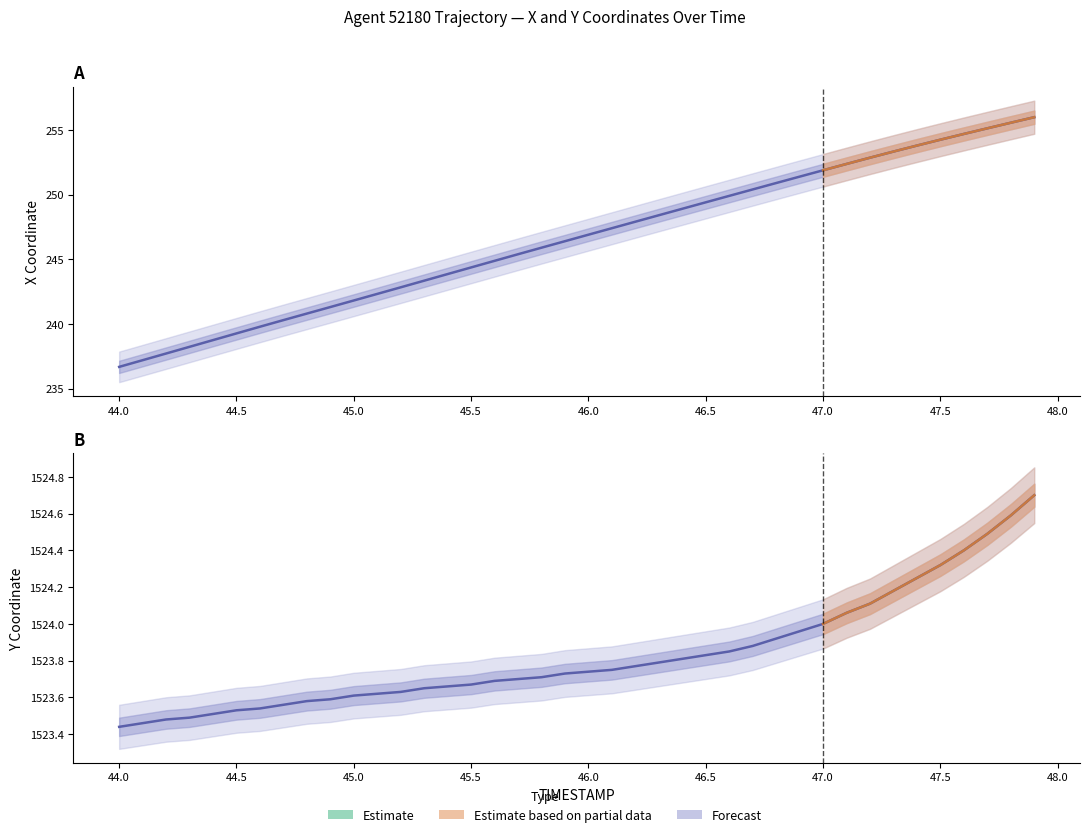

At how many categories does at least one series exceed 621?

40